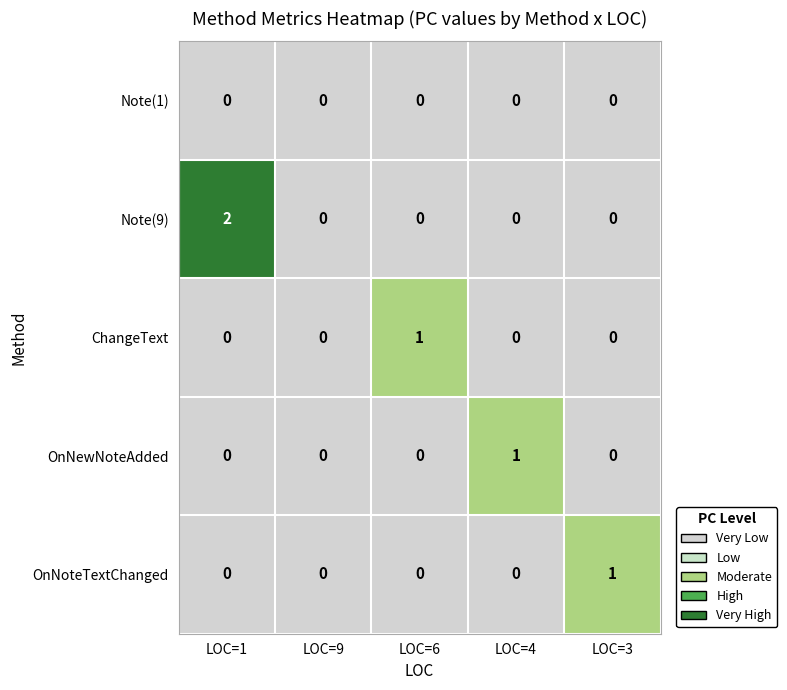

How many OnNoteTextChanged values are between 0 and 1?

5